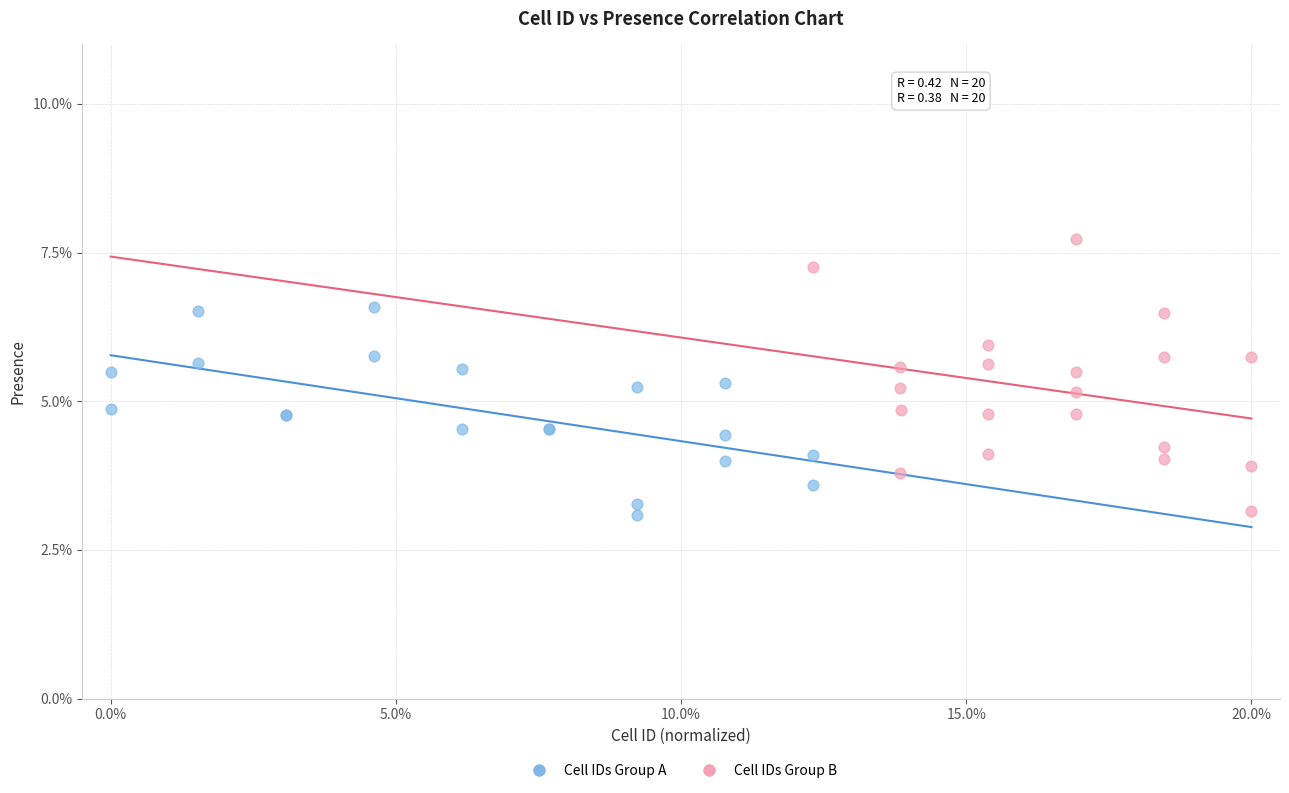

What are all the series names shown in the legend?

Cell IDs Group A, Cell IDs Group B